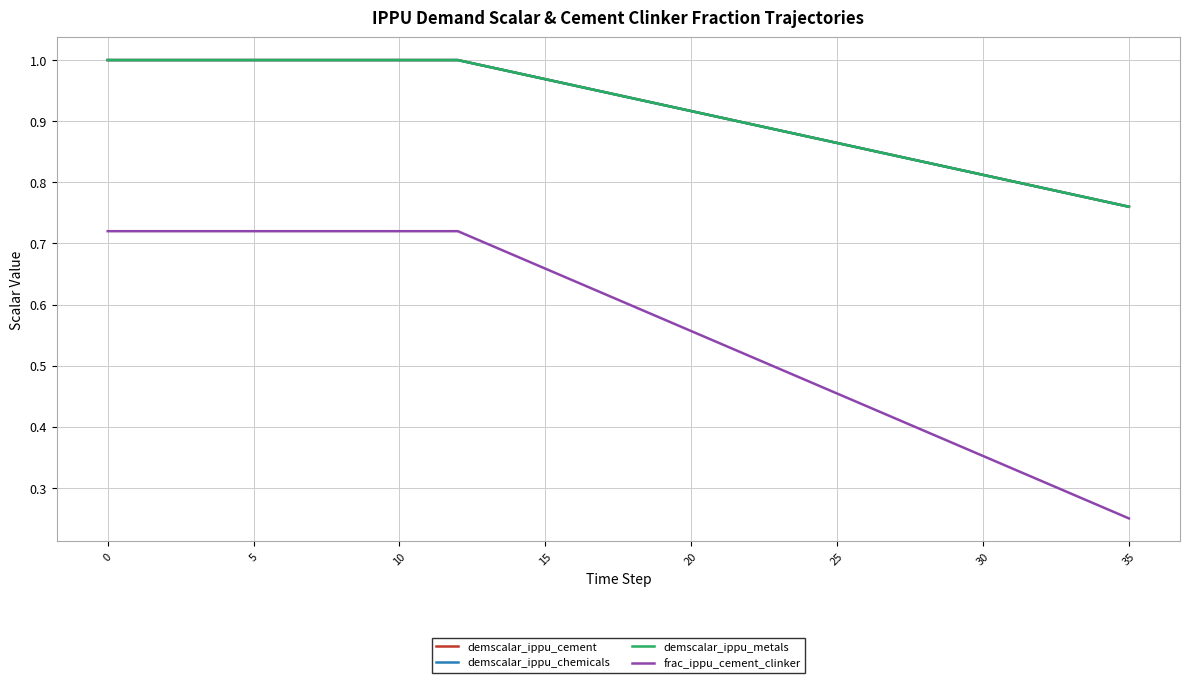

Does the chart have visible grid lines?

Yes